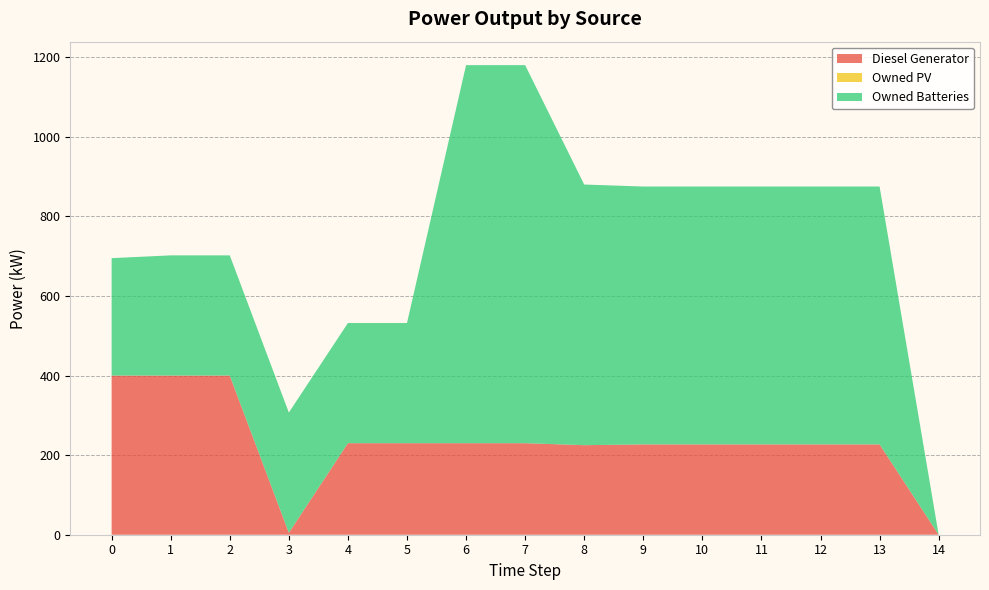

Reading left to right, extract all data points from this chart.

Diesel Generator: 400	400	400	5	230	230	230	230	225	227	227	227	227	227	0
Owned PV: 0	0	0	0	0	0	0	0	0	0	0	0	0	0	0
Owned Batteries: 295	302	302	302	302	302	950	950	655	648	648	648	648	648	0